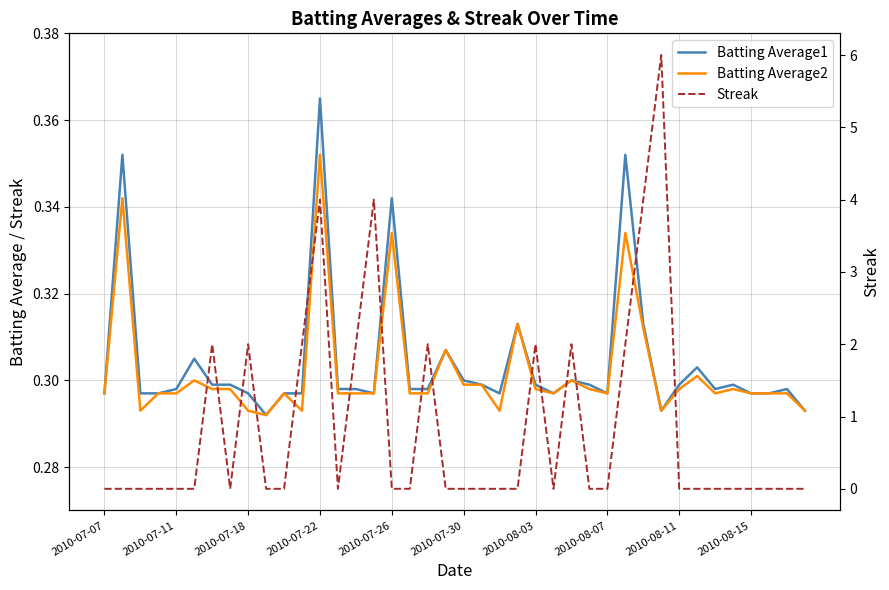

True or false: Batting Average1 has more than 0 interior local peaks.

True